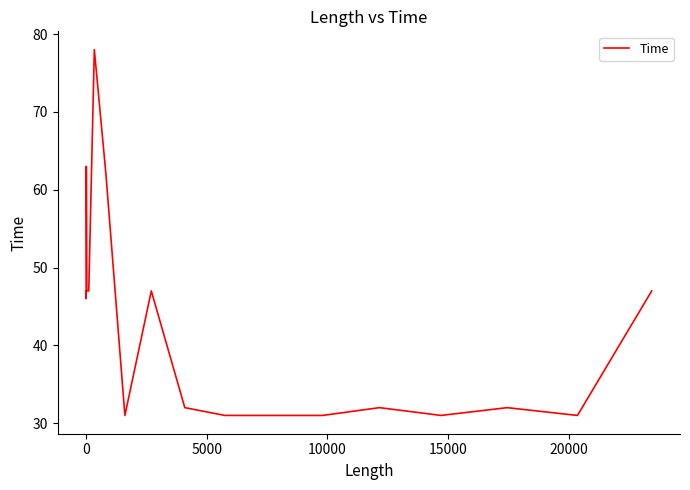

What is the maximum value shown in the chart?

78